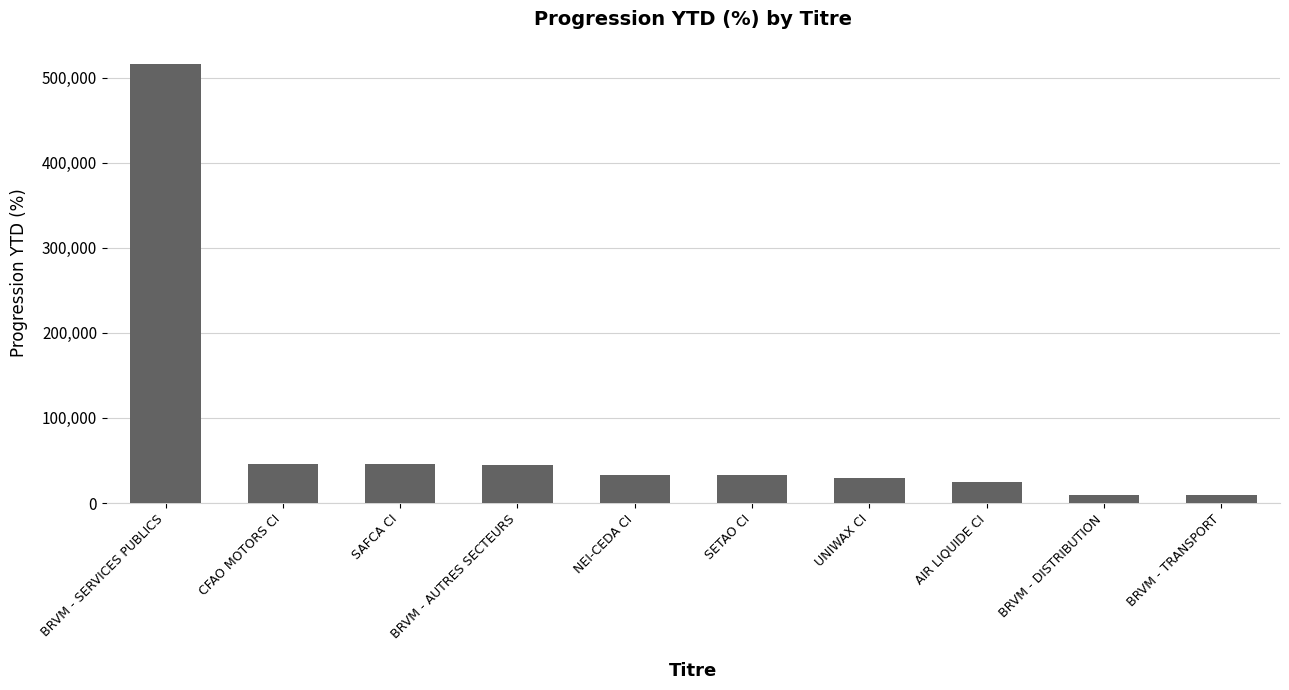

What is the average value?

79189.9